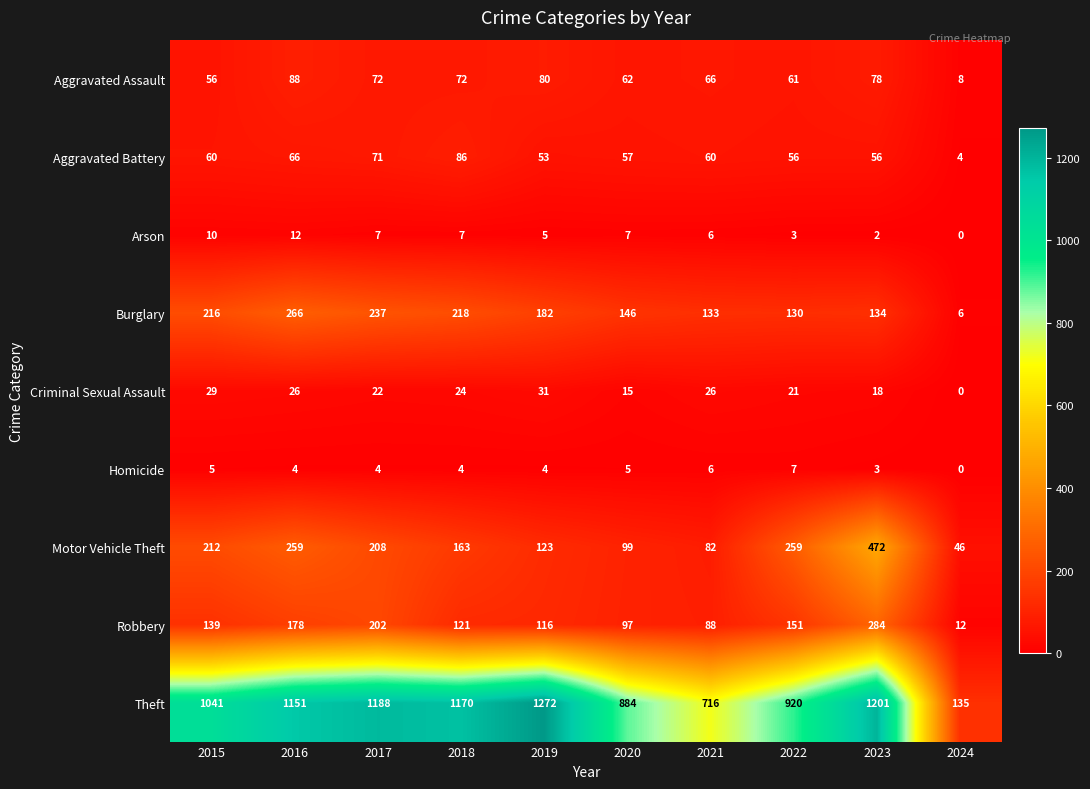

List the series in order of their peak value, lowest first.

Homicide, Arson, Criminal Sexual Assault, Aggravated Battery, Aggravated Assault, Burglary, Robbery, Motor Vehicle Theft, Theft